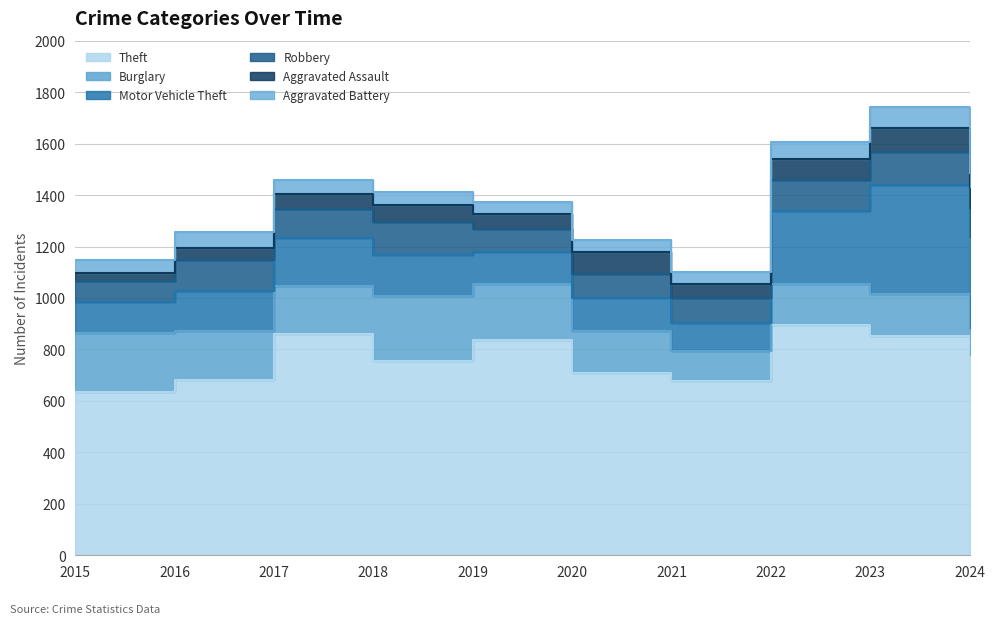

The Aggravated Assault series shows 79 at 2016. True or false?

False